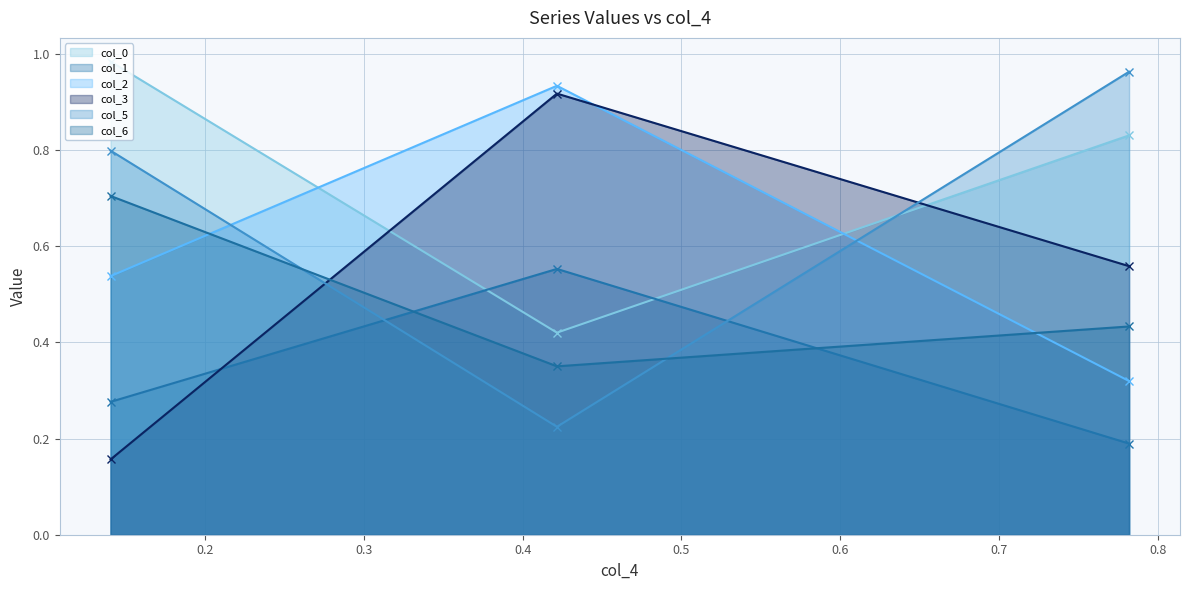

At how many categories does at least one series exceed 0?

3